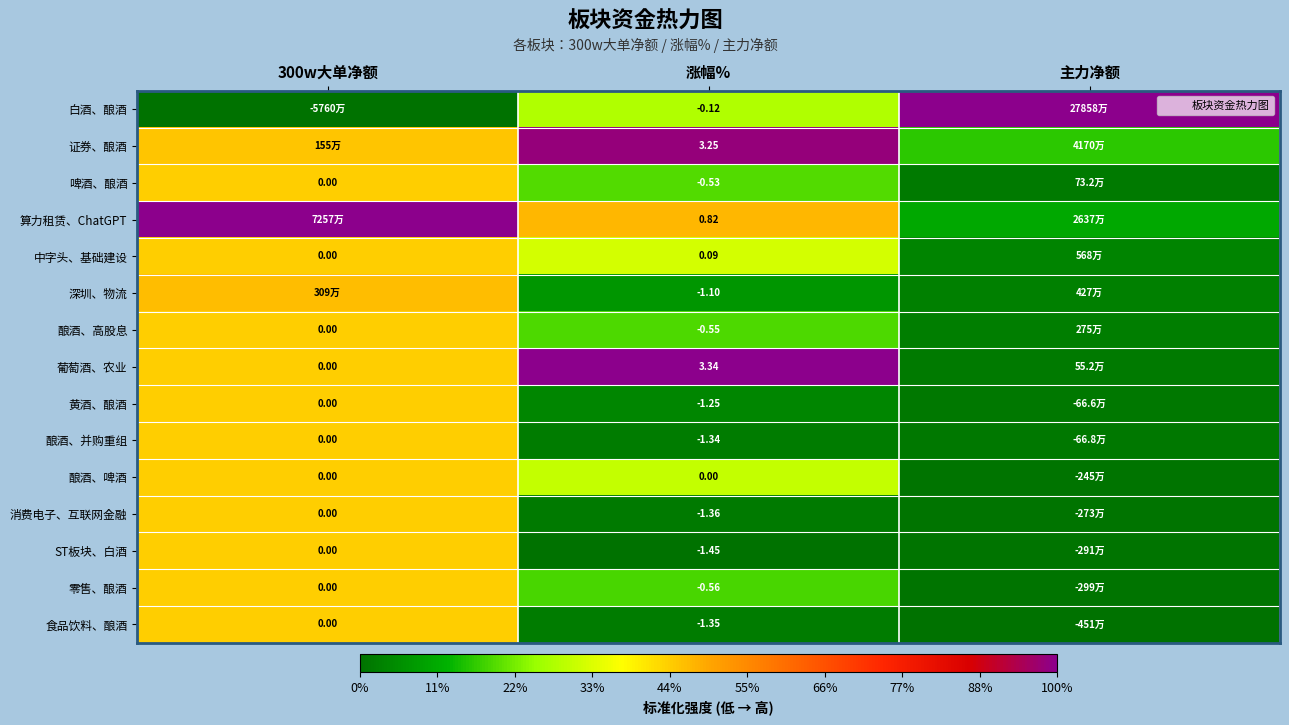

At which category is the sum across all series the highest?

300w大单净额